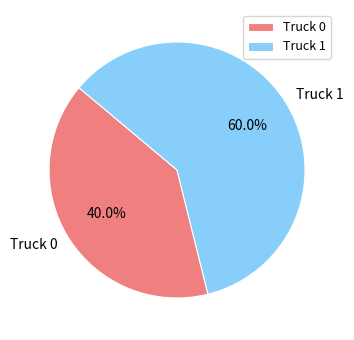

To the nearest percent, what percentage of the pie is Truck 1?

60%